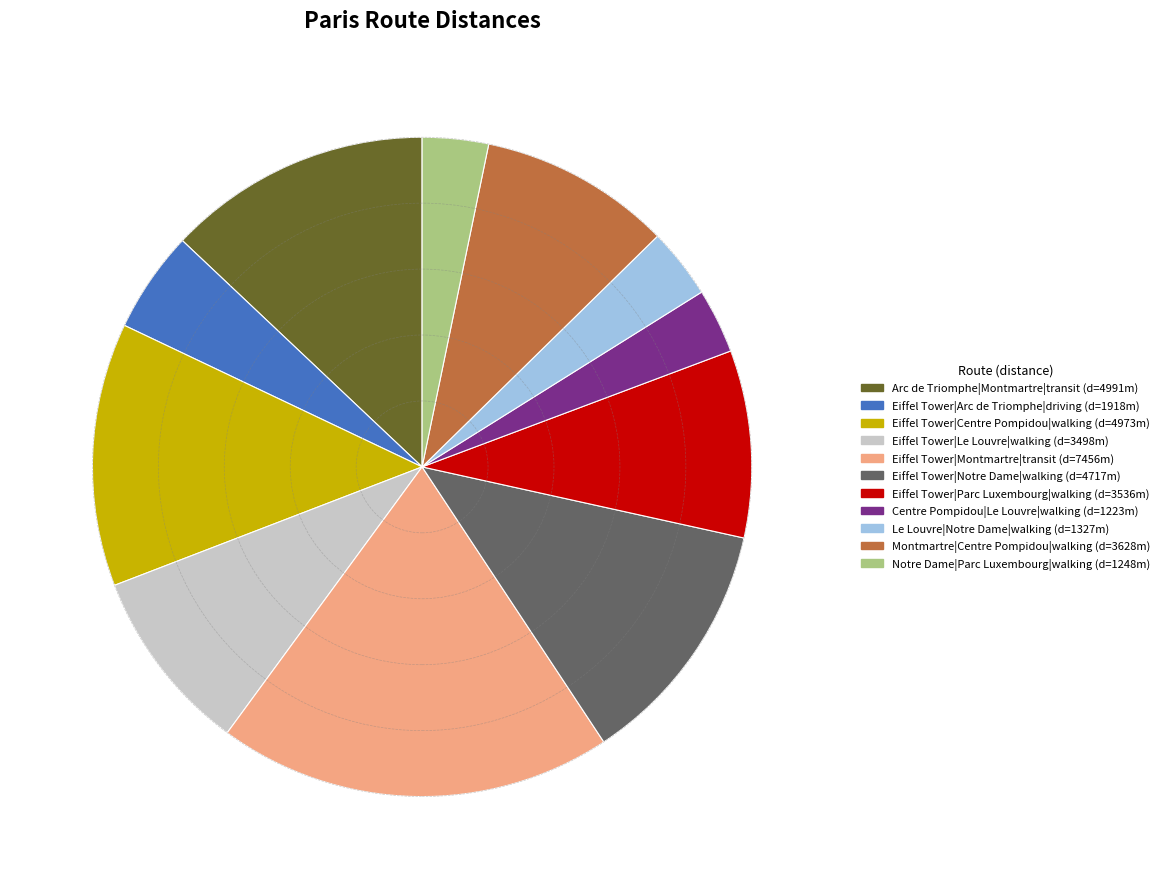

Does any single category account for the majority?

No